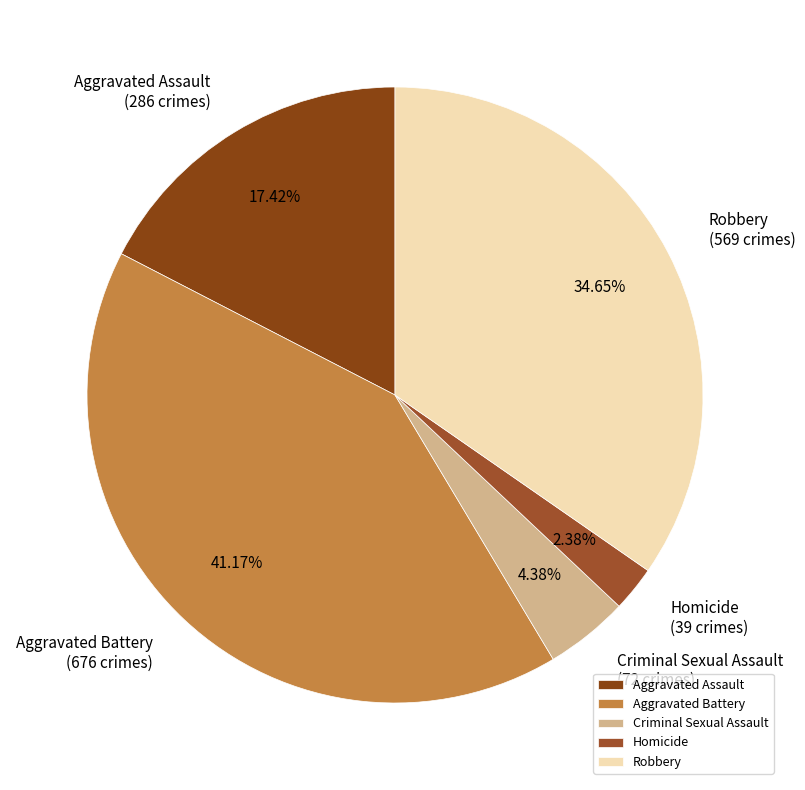

To the nearest percent, what is the difference between the Homicide and Aggravated Battery slice percentages?

39%